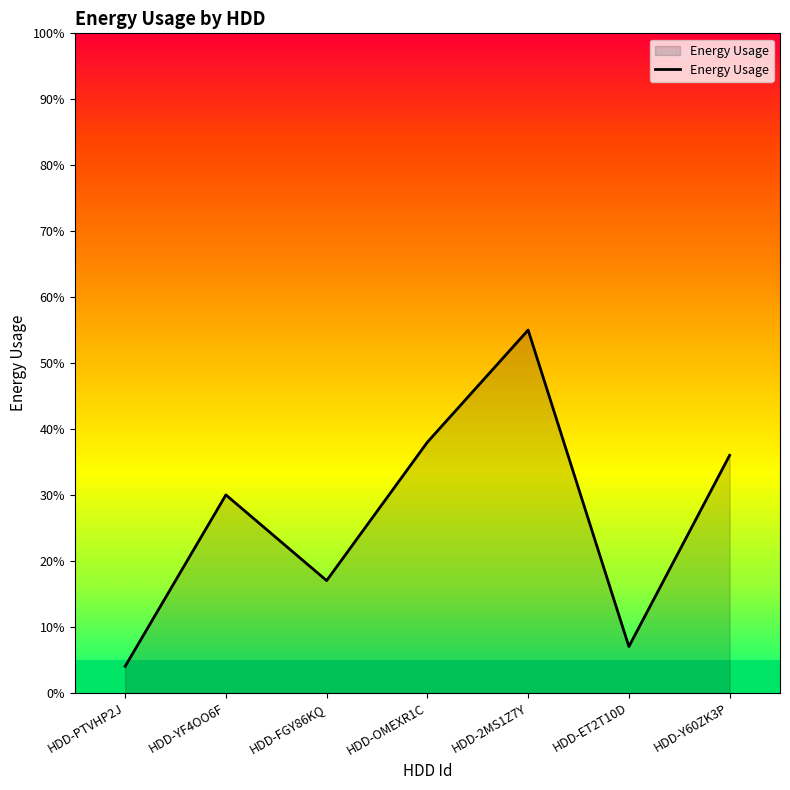

Reading left to right, extract all data points from this chart.

4	30	17	38	55	7	36